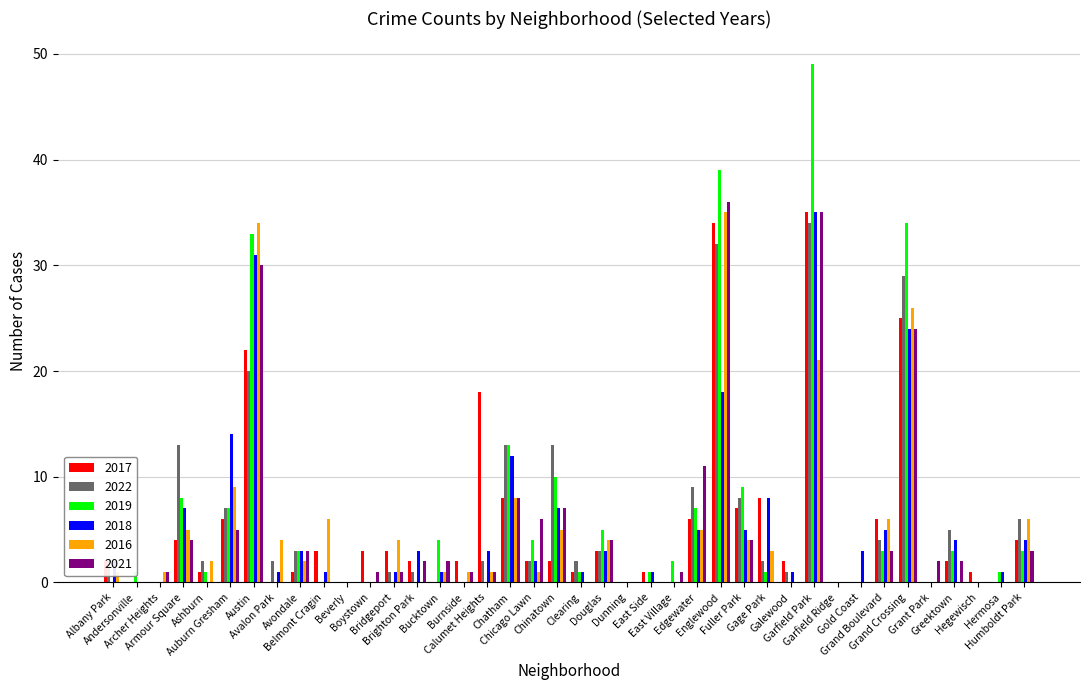

Is the value of 2022 at Ashburn greater than the value of 2016 at Hegewisch?

Yes